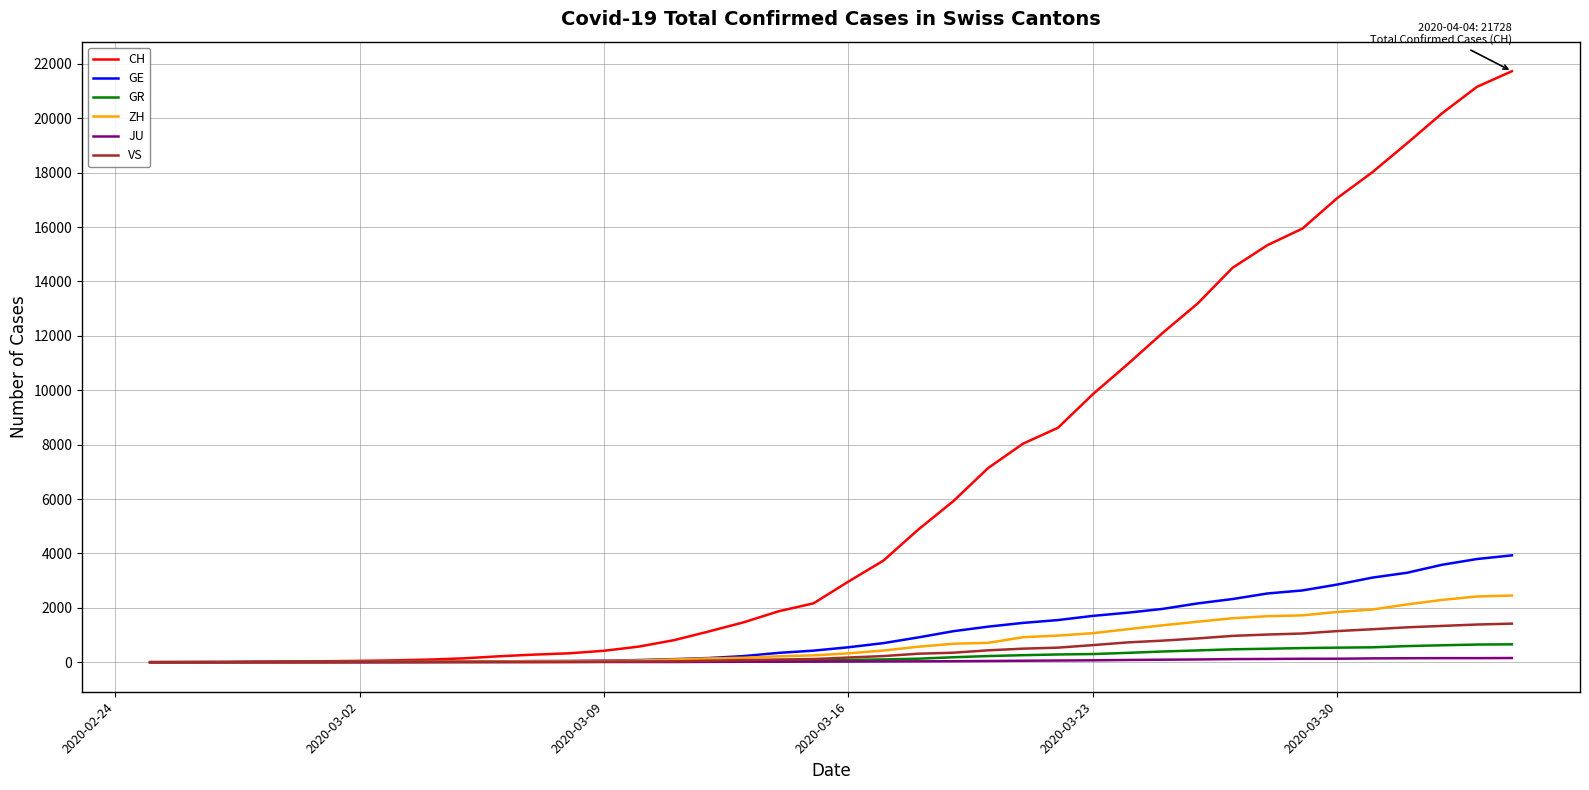

Rank the series by their maximum value, from lowest to highest.

JU, GR, VS, ZH, GE, CH